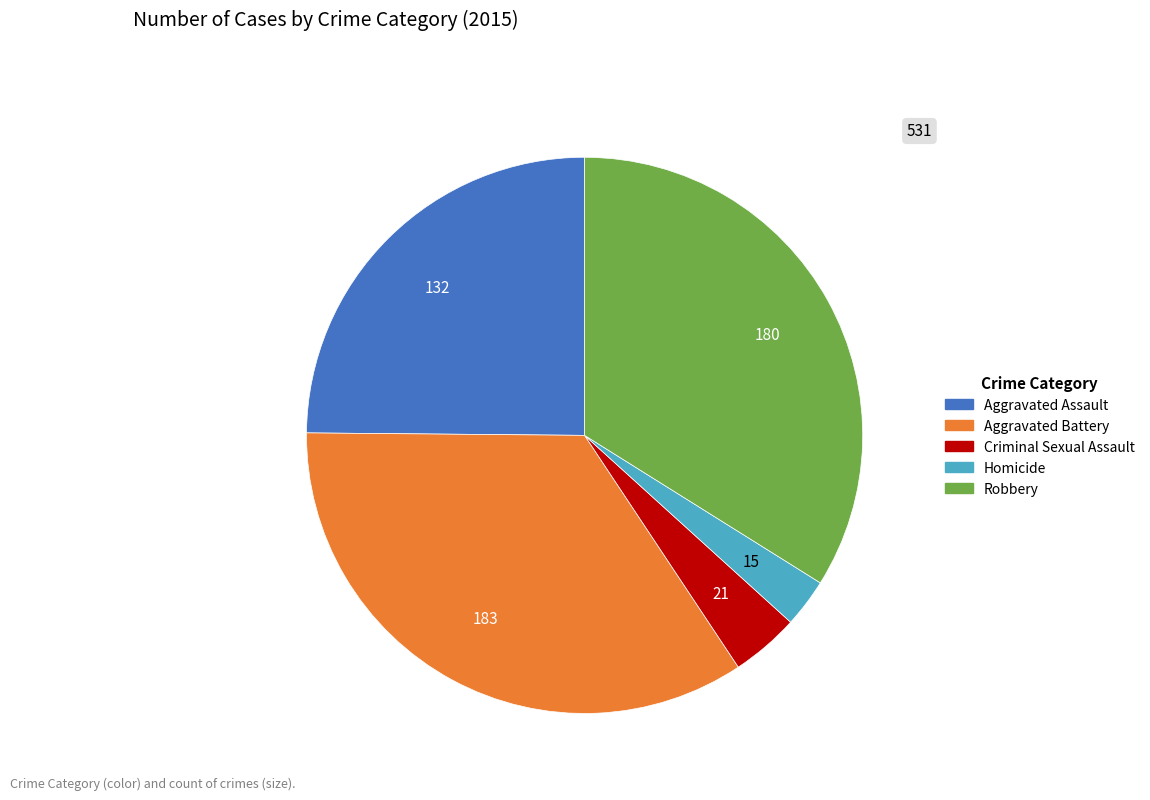

Does Aggravated Battery represent more than half of the total?

No